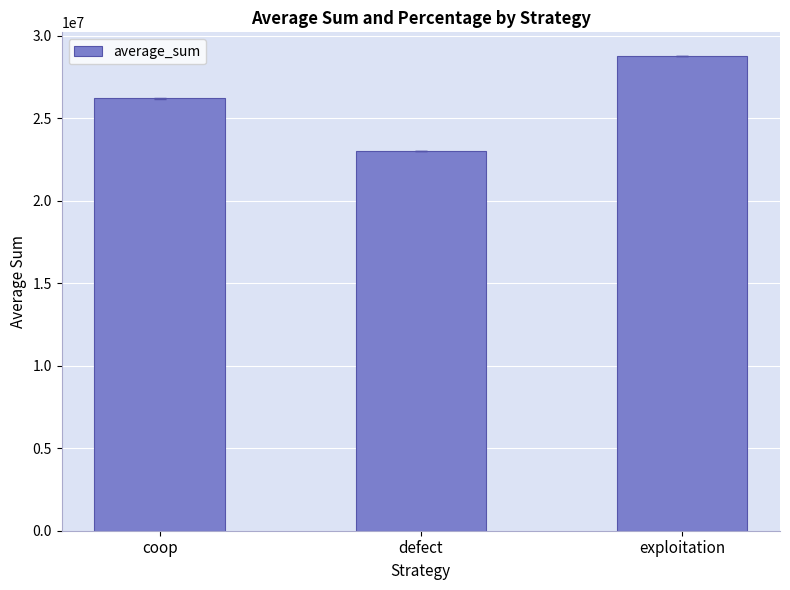

What is the minimum value shown in the chart?

23011024